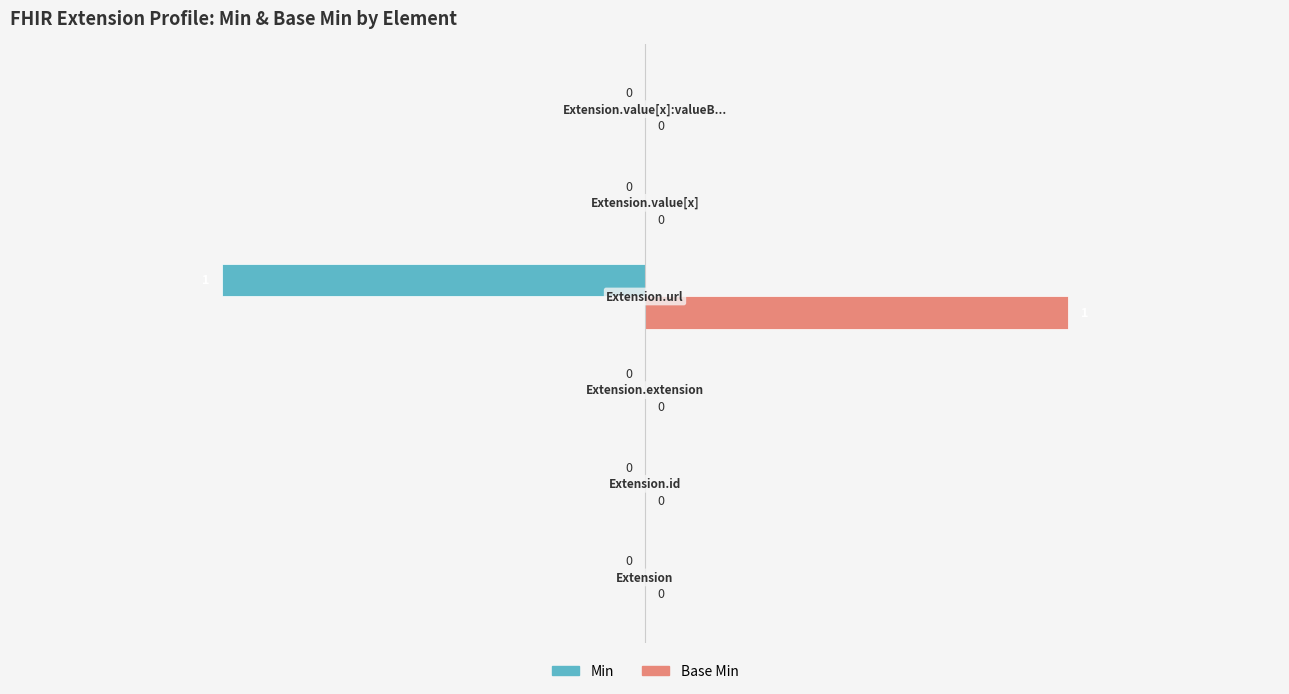

Which series has the largest total across all categories?

Base Min